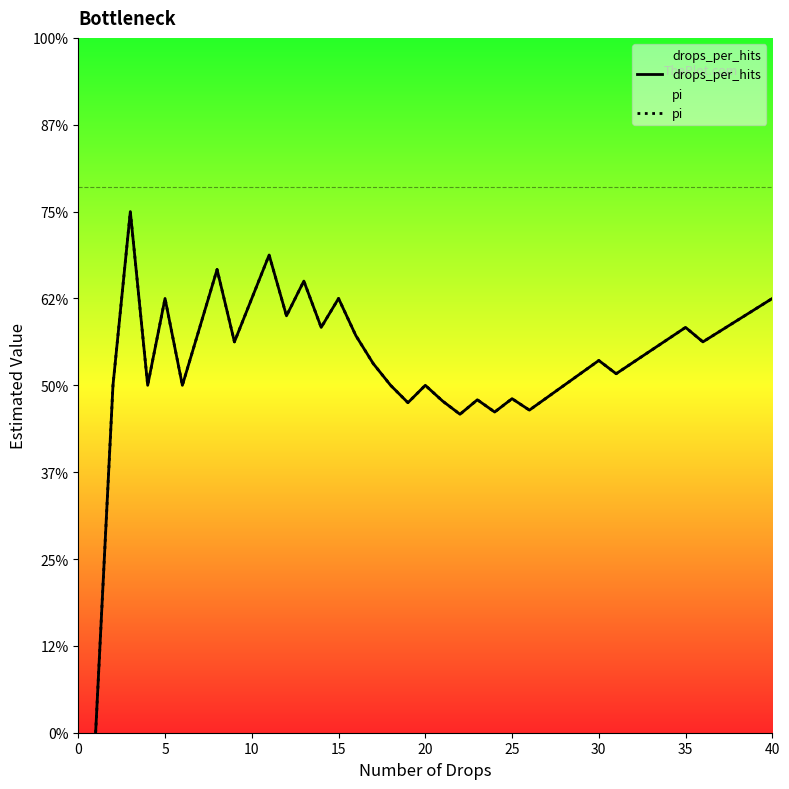

How many lines are shown in the chart?

2